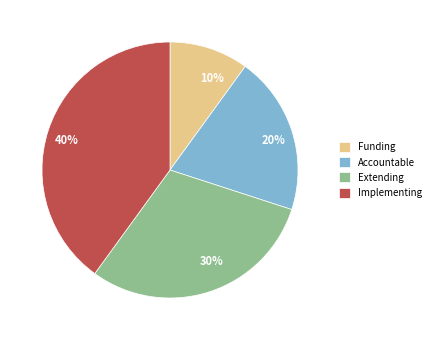

True or false: Funding accounts for 10% of the total.

True